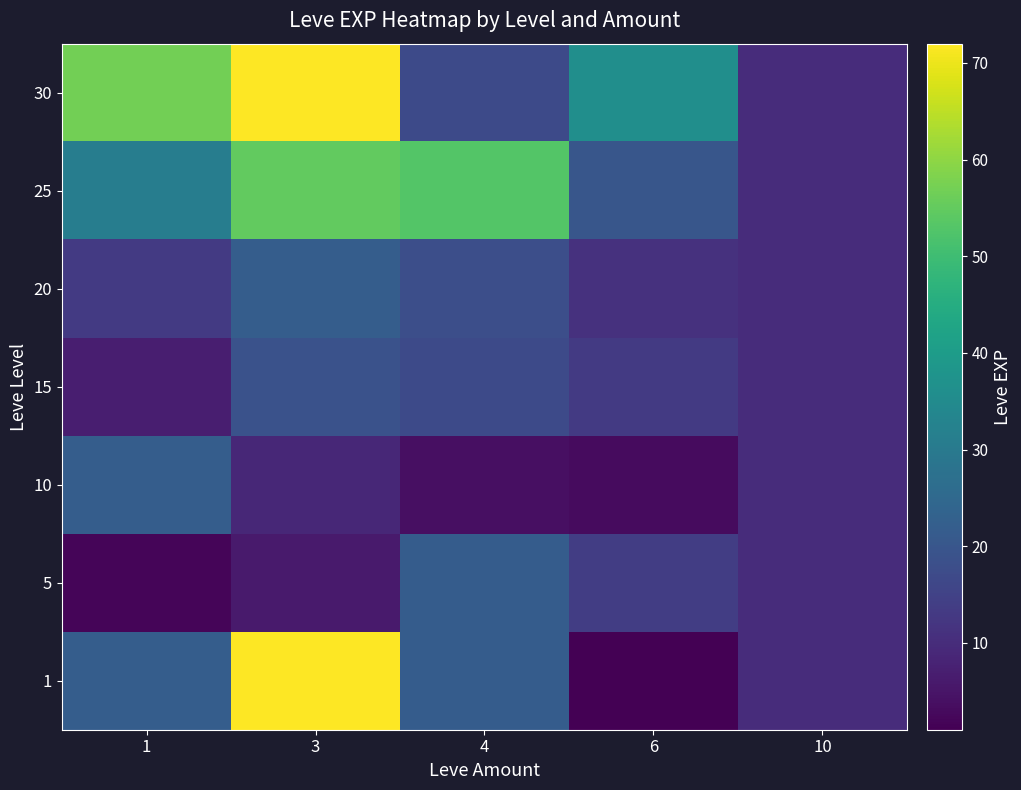

Reading left to right, what are all the values shown in this chart?

row_0: 22.0	540.0	21.8	1.0	10.0
row_1: 2.0	6.0	21.8	14.0	10.0
row_2: 22.0	9.0	4.0	3.0	10.0
row_3: 7.0	19.0	17.0	13.0	10.0
row_4: 13.0	22.0	18.0	11.0	10.0
row_5: 31.0	55.0	53.0	20.0	10.0
row_6: 57.0	72.0	17.0	36.0	10.0